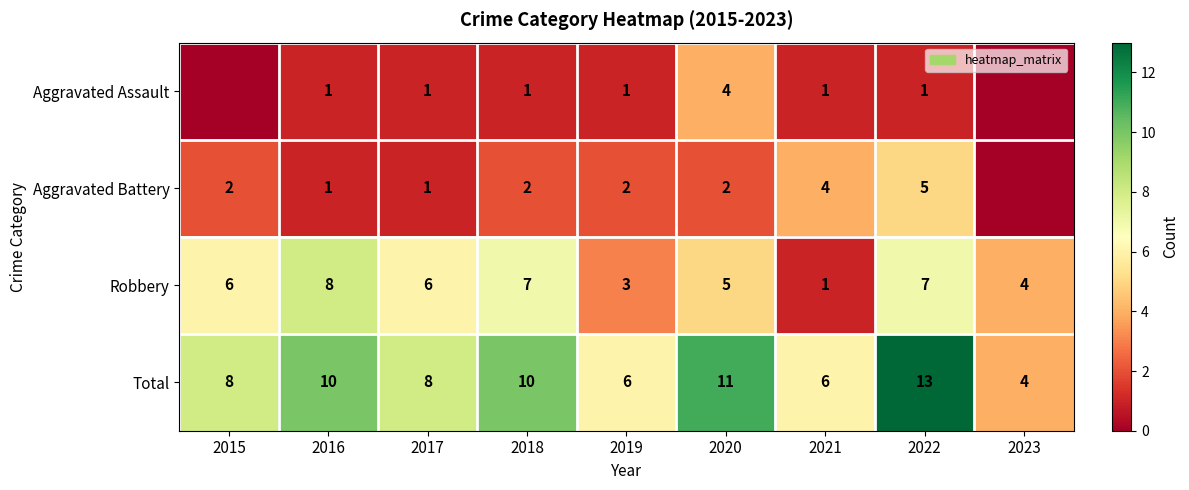

Between 2018 and 2021, which is larger?

2018